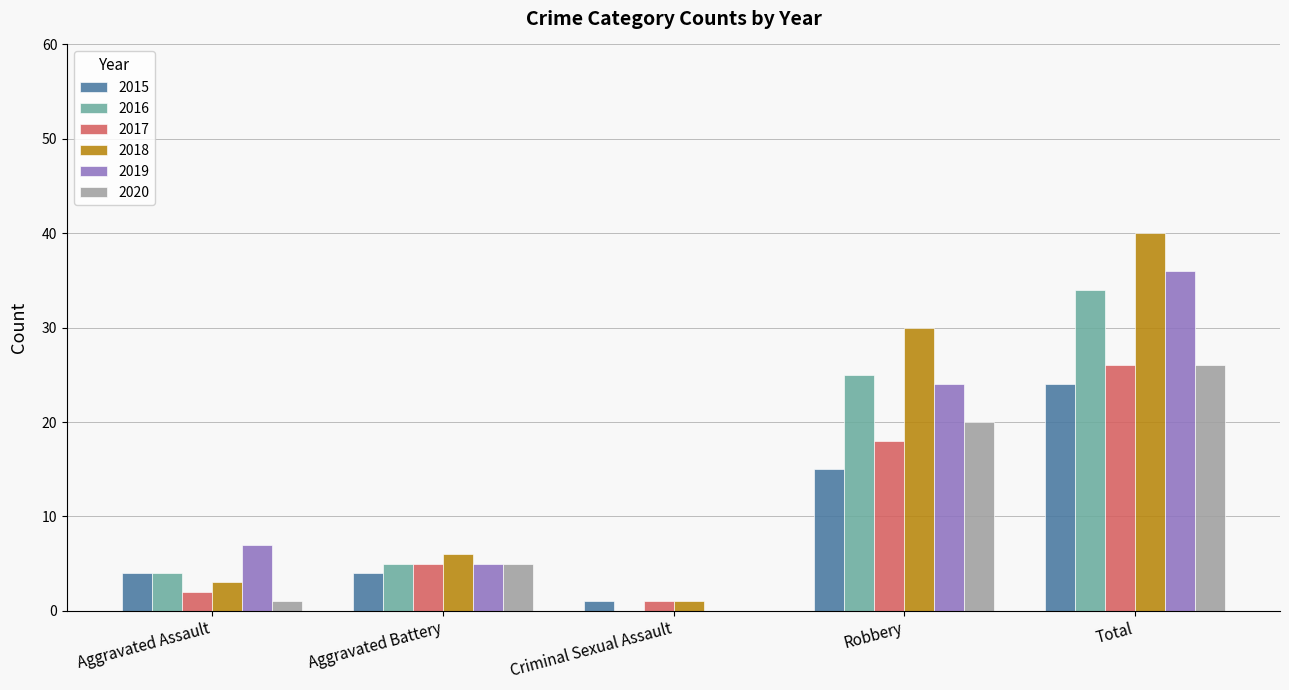

At which category does the chart reach its peak across all series?

Total